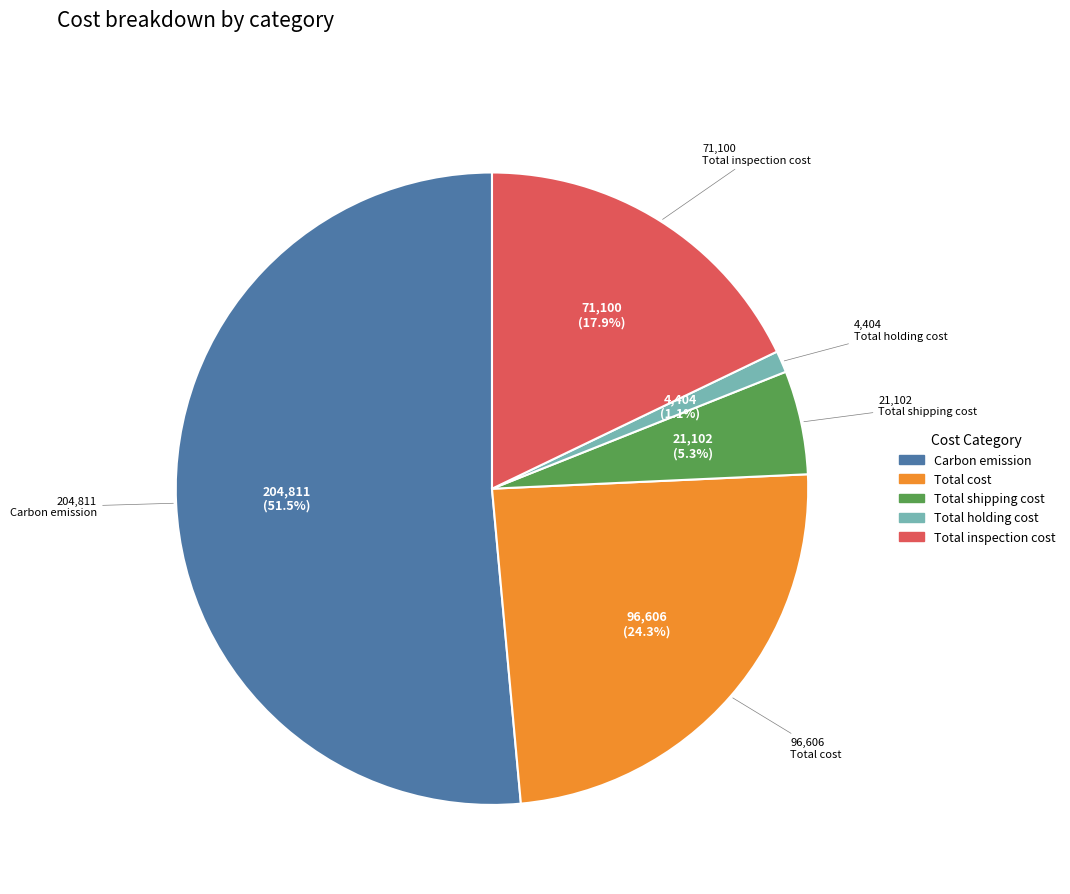

Is there any slice that represents more than half of the pie?

Yes